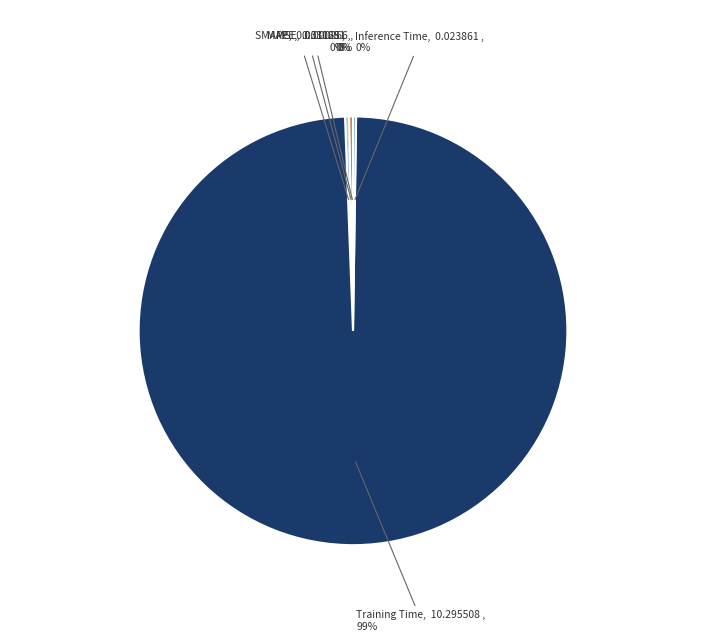

Does any single category account for the majority?

Yes